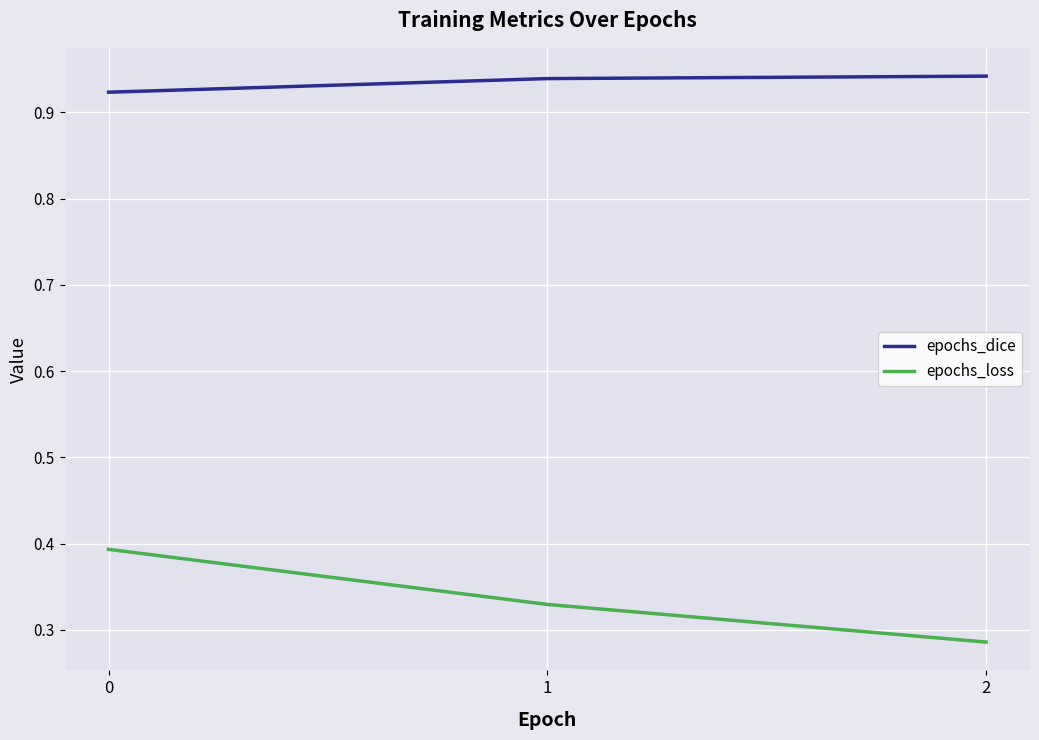

Is it true that epochs_loss equals 0.6 at 0?

False